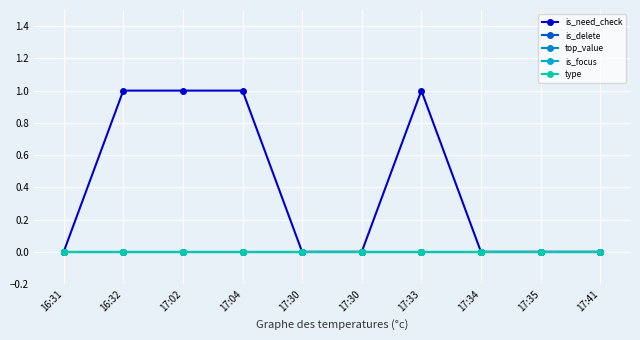

At which category is the sum across all series the highest?

16:32